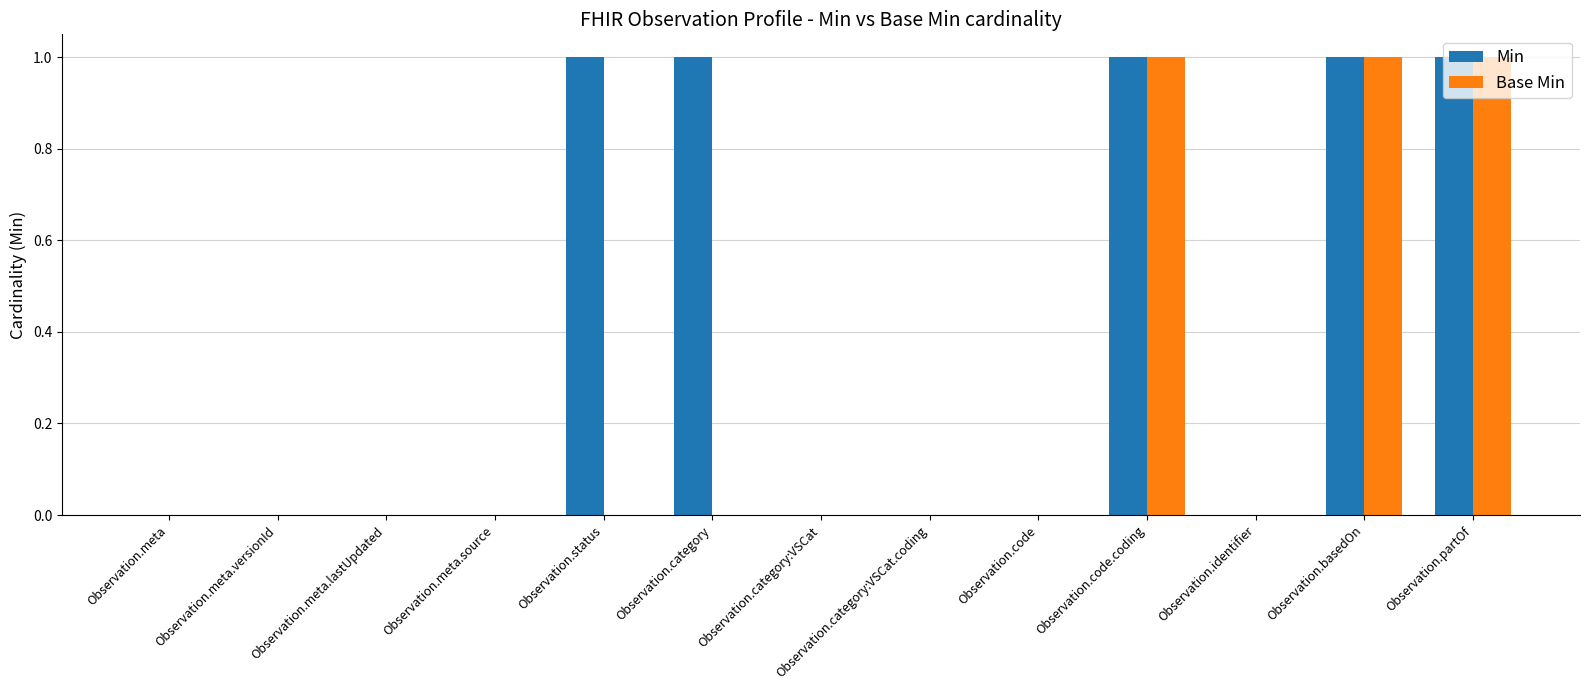

True or false: Min has a value of 0 at Observation.meta.versionId.

True